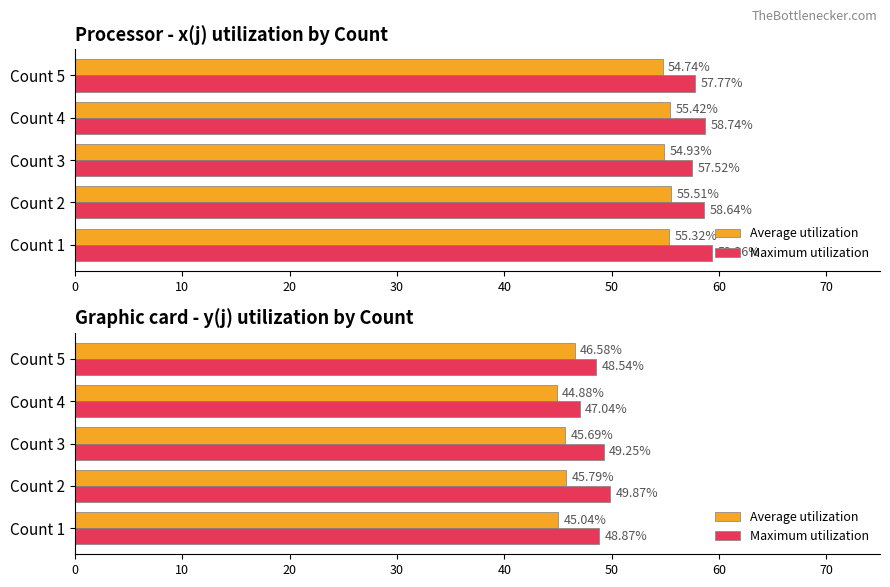

What is the difference between the maximum and minimum values in the Average utilization series?

1.7